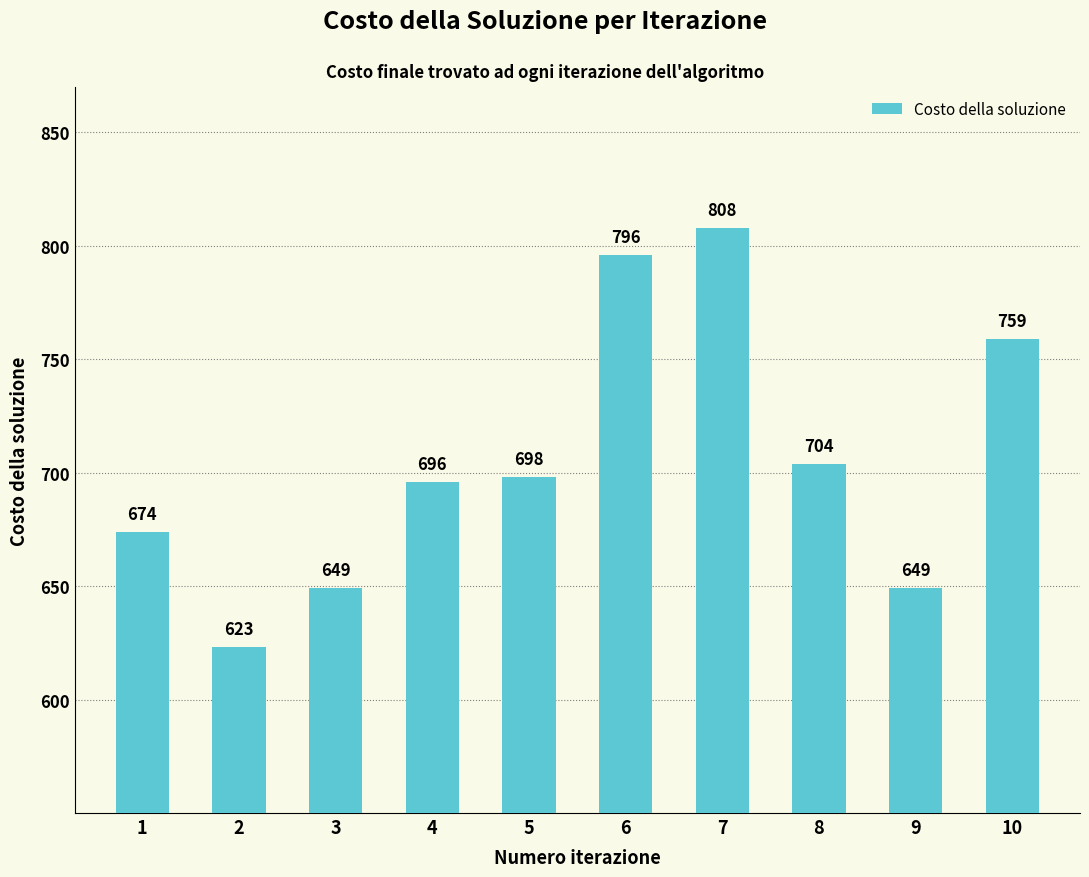

Which has a higher value, 9 or 4?

4